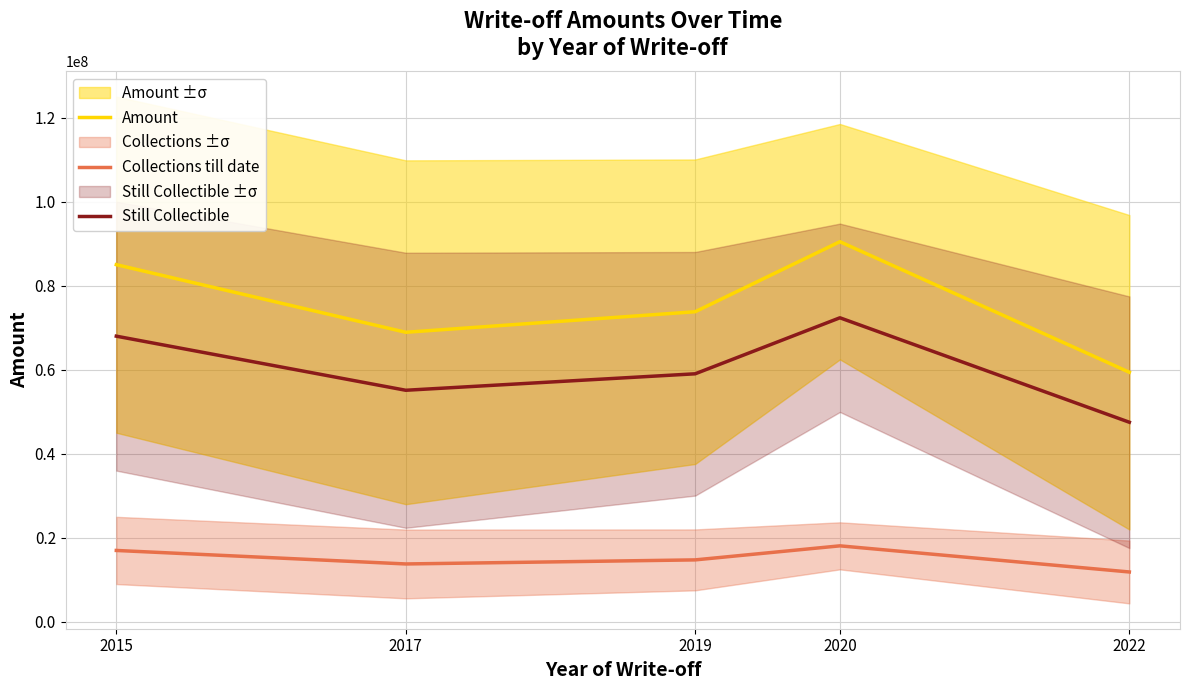

The value of Amount at 2015 is 85028697.6. True or false?

True